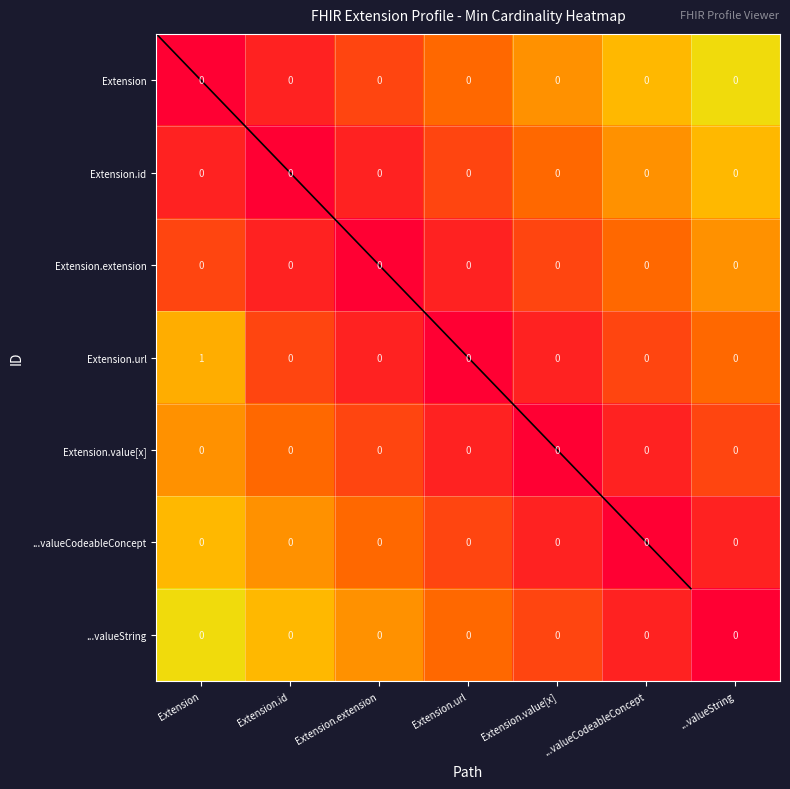

Is the value of Extension.value[x] at Extension.extension greater than the value of Extension.extension at Extension?

No